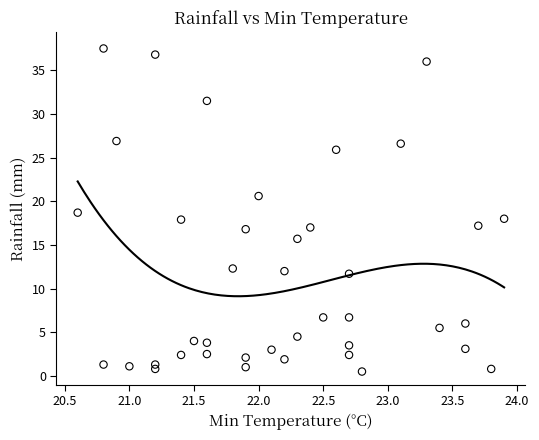

What is the range of X values (max minus min)?

3.3